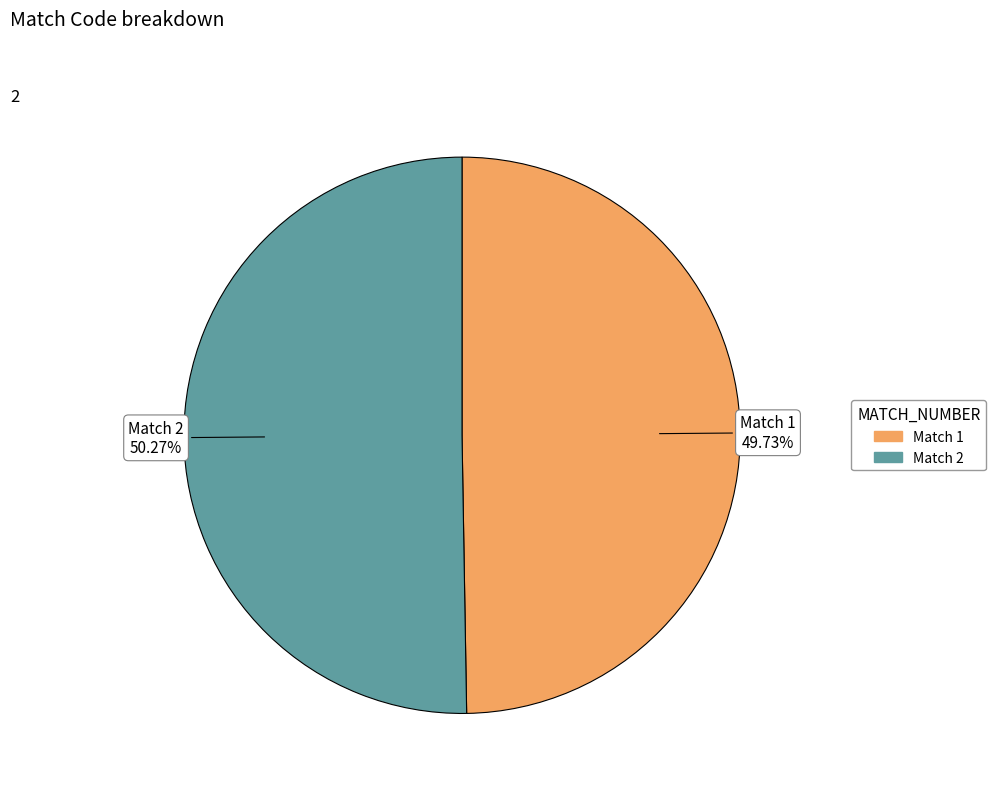

Does any single category account for the majority?

Yes